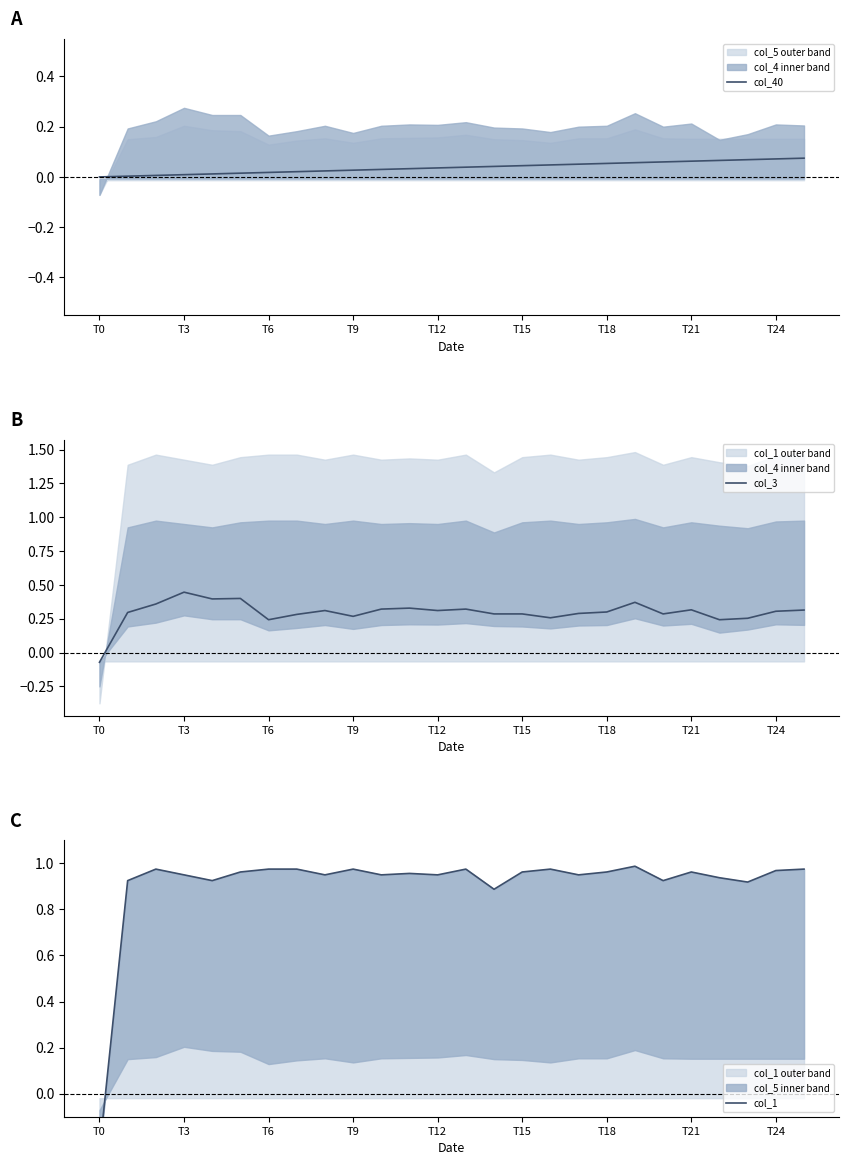

In col_3, how many points are lower than both neighbors (excluding endpoints)?

7